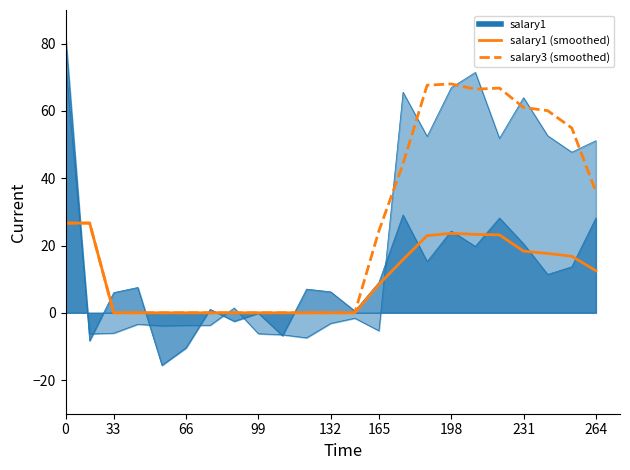

How many values in the salary3 (smoothed) series are below 24?

11